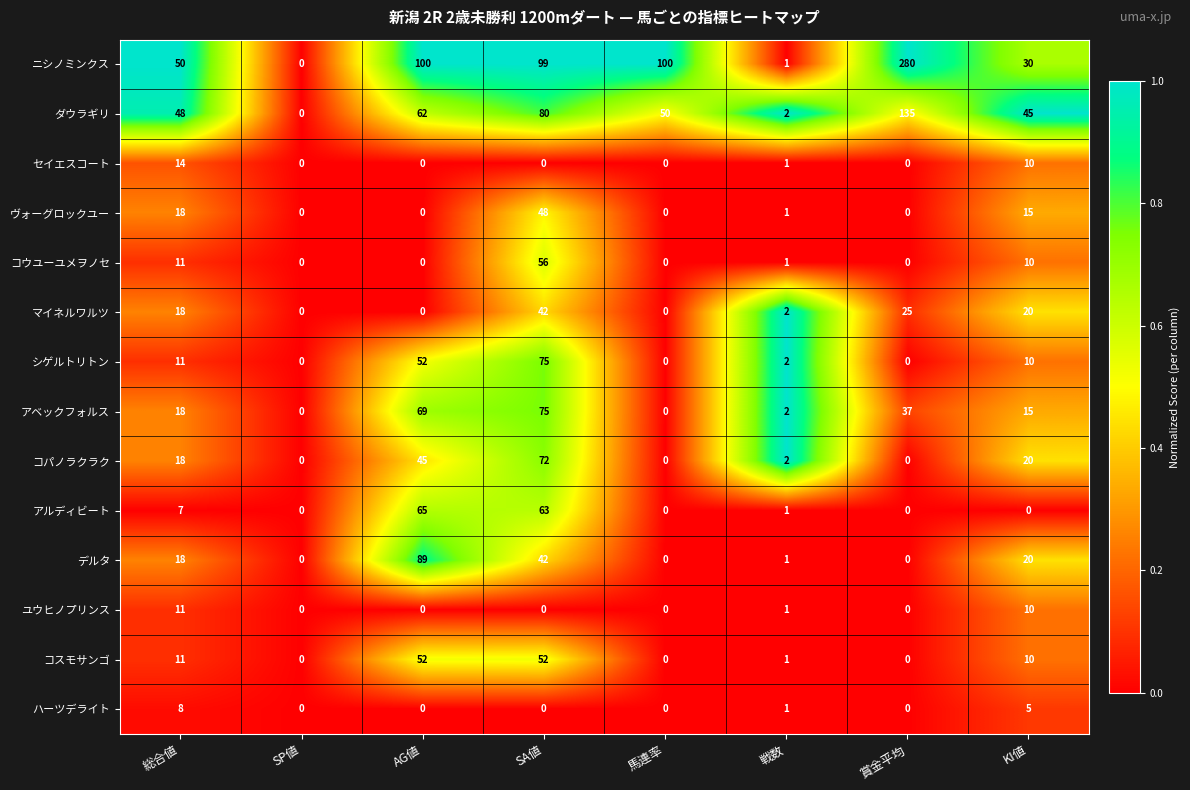

What is the sum of the ニシノミンクス values at AG値 and 賞金平均?

380